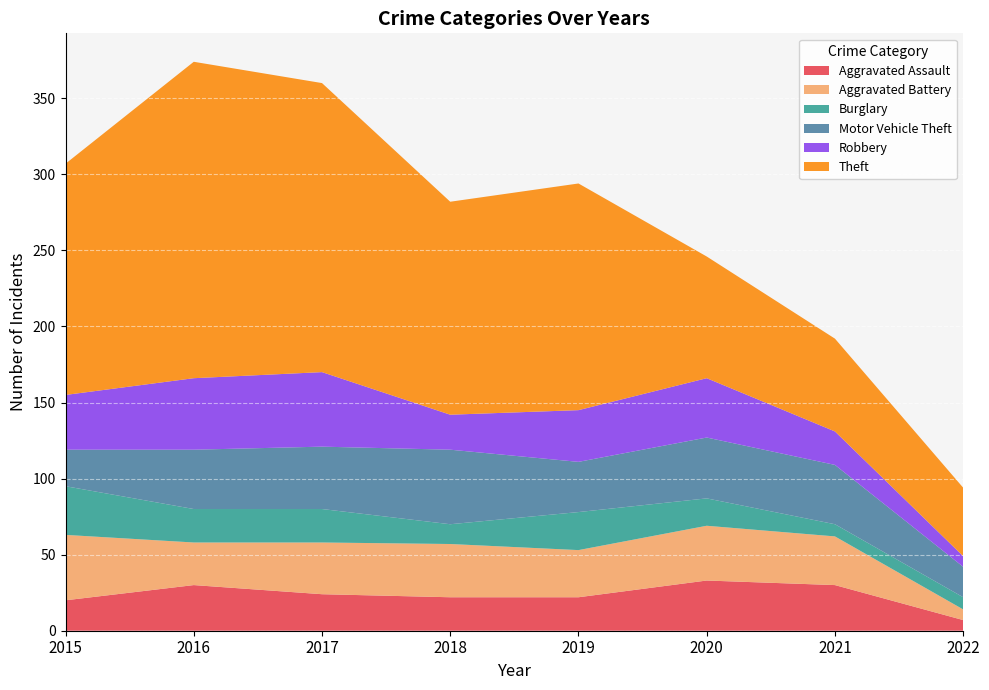

Reading left to right, extract all data points from this chart.

Aggravated Assault: 20	30	24	22	22	33	30	7
Aggravated Battery: 43	28	34	35	31	36	32	7
Burglary: 32	22	22	13	25	18	8	8
Motor Vehicle Theft: 24	39	41	49	33	40	39	20
Robbery: 36	47	49	23	34	39	22	7
Theft: 152	208	190	140	149	80	61	45